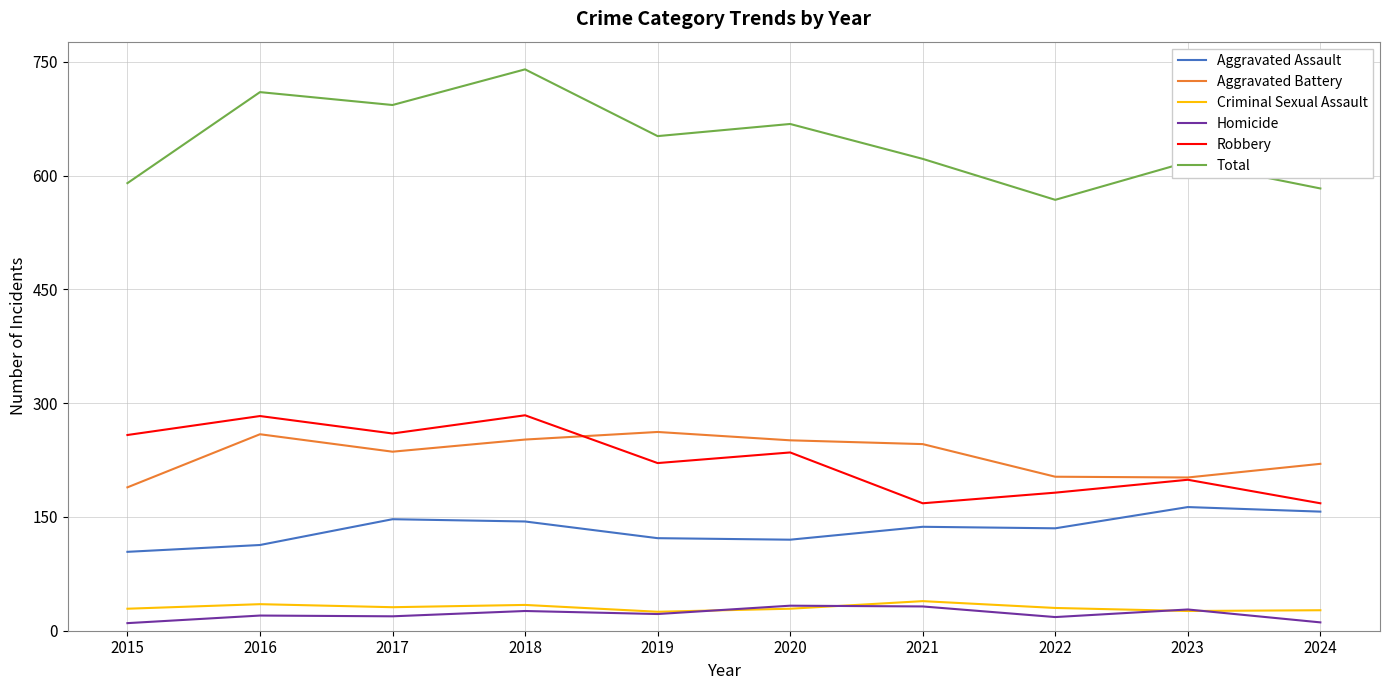

The Criminal Sexual Assault series shows 7 at 2017. True or false?

False